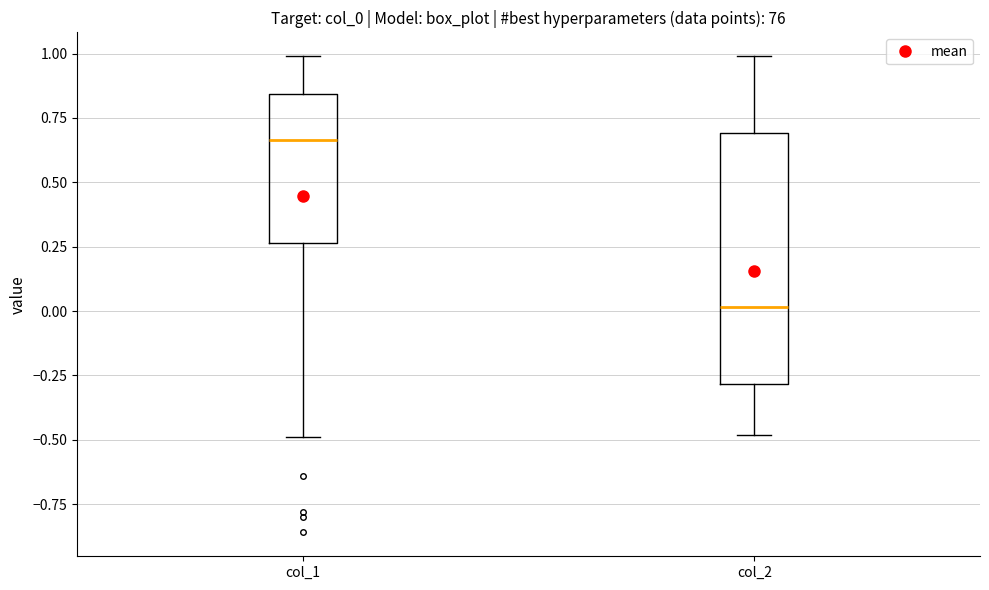

Which box's median line is the lowest?

col_2